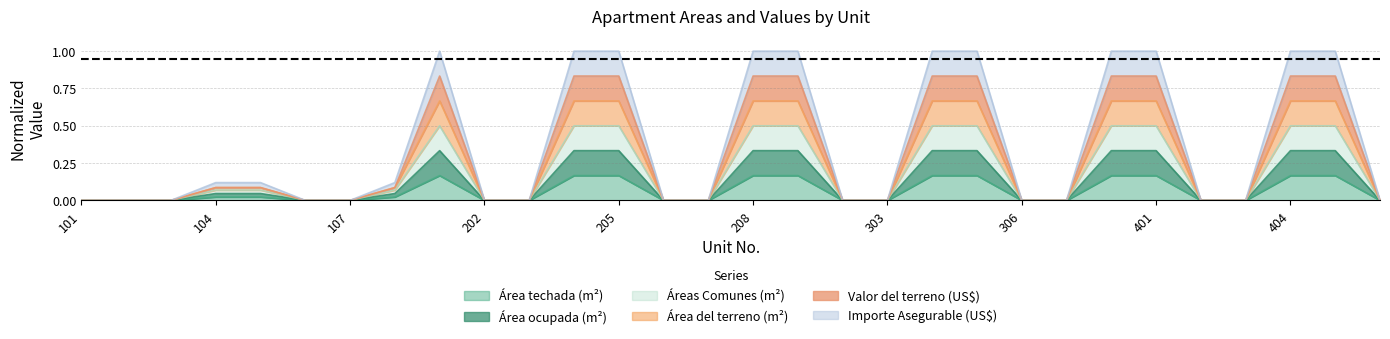

What are all the series names shown in the legend?

Área techada (m²), Área ocupada (m²), Áreas Comunes (m²), Área del terreno (m²), Valor del terreno (US$), Importe Asegurable (US$)